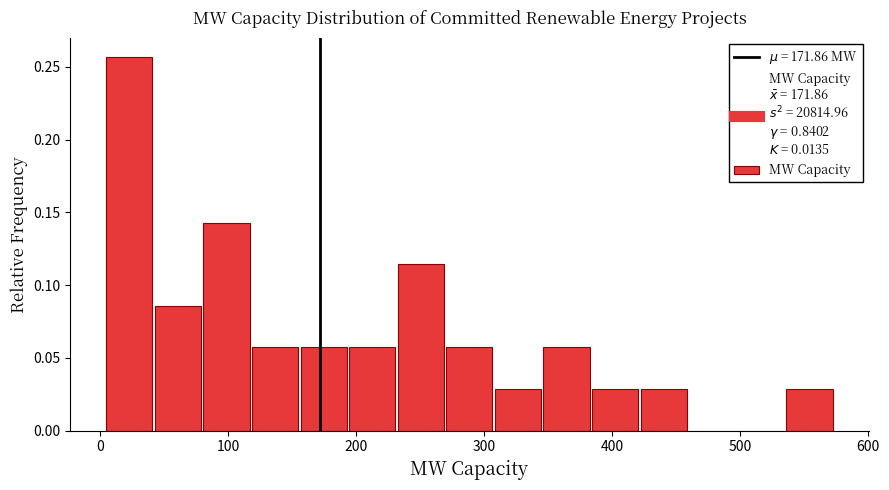

Read against the x-axis, roughly where is the centre of the tallest bar?

20